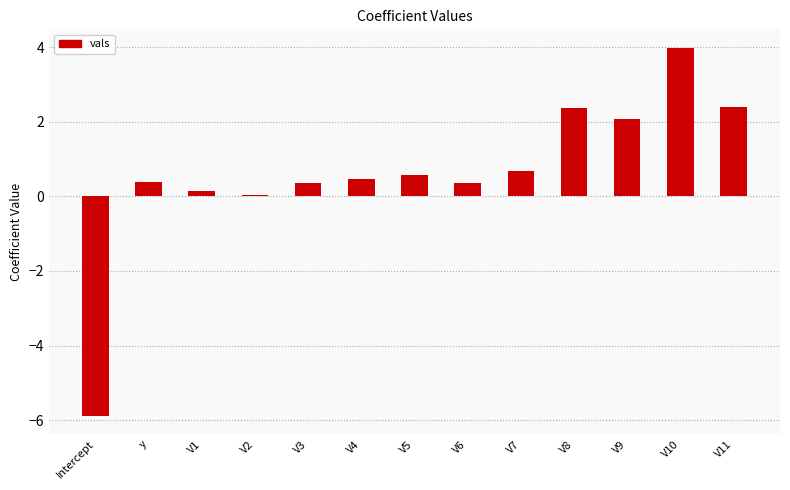

Which has a higher value, Intercept or V6?

V6